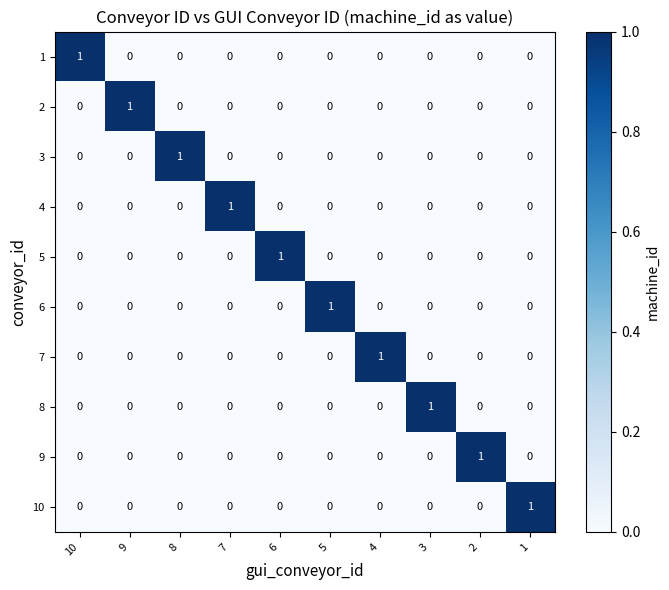

Count the 6 values in the range 0 to 1.

10